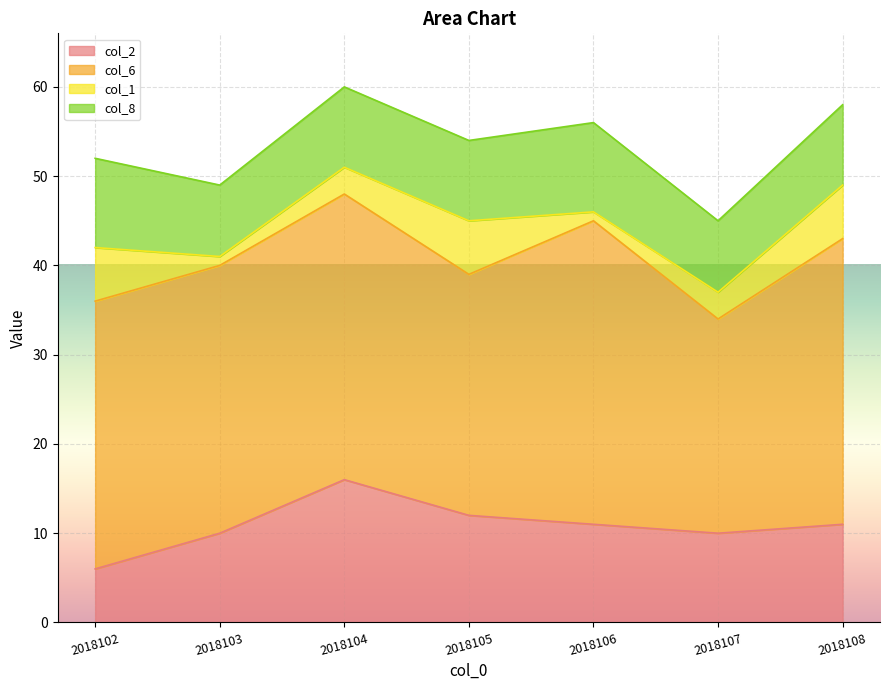

Reading left to right, list all the values displayed in this chart.

col_2: 6	10	16	12	11	10	11
col_6: 30	30	32	27	34	24	32
col_1: 6	1	3	6	1	3	6
col_8: 10	8	9	9	10	8	9